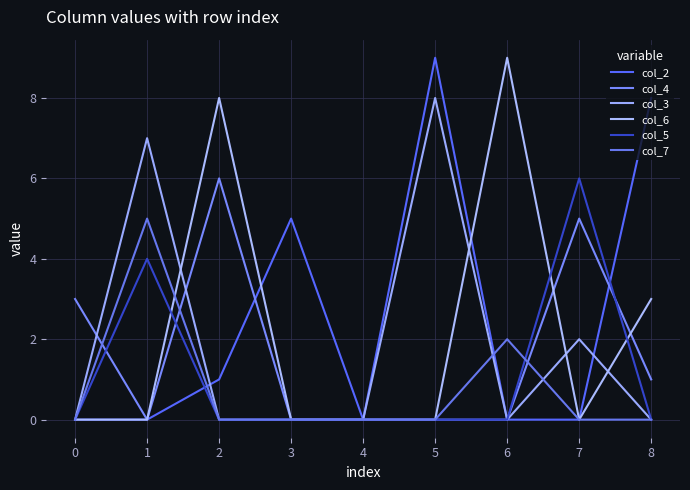

What are all the series names shown in the legend?

col_2, col_4, col_3, col_6, col_5, col_7